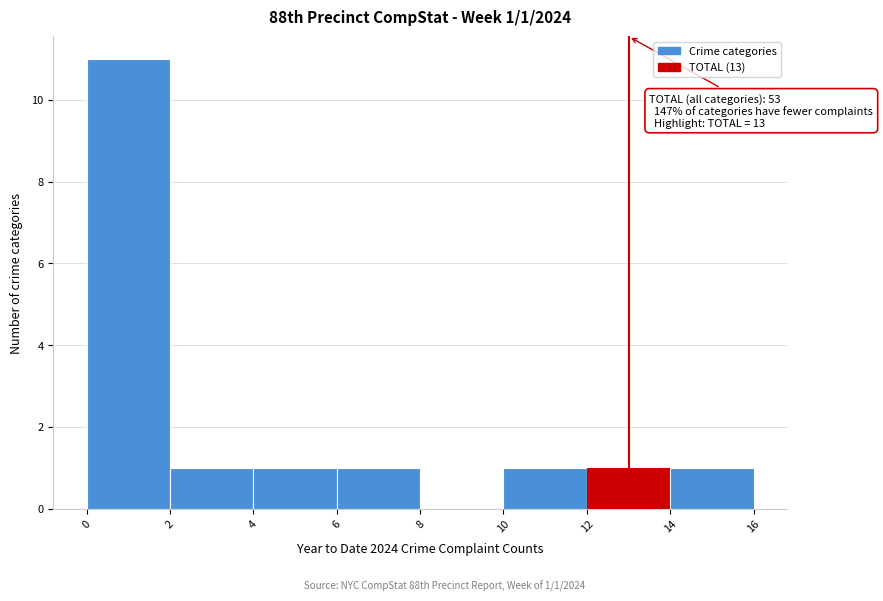

Over which range of the x-axis is the bar tallest?

0 to 2